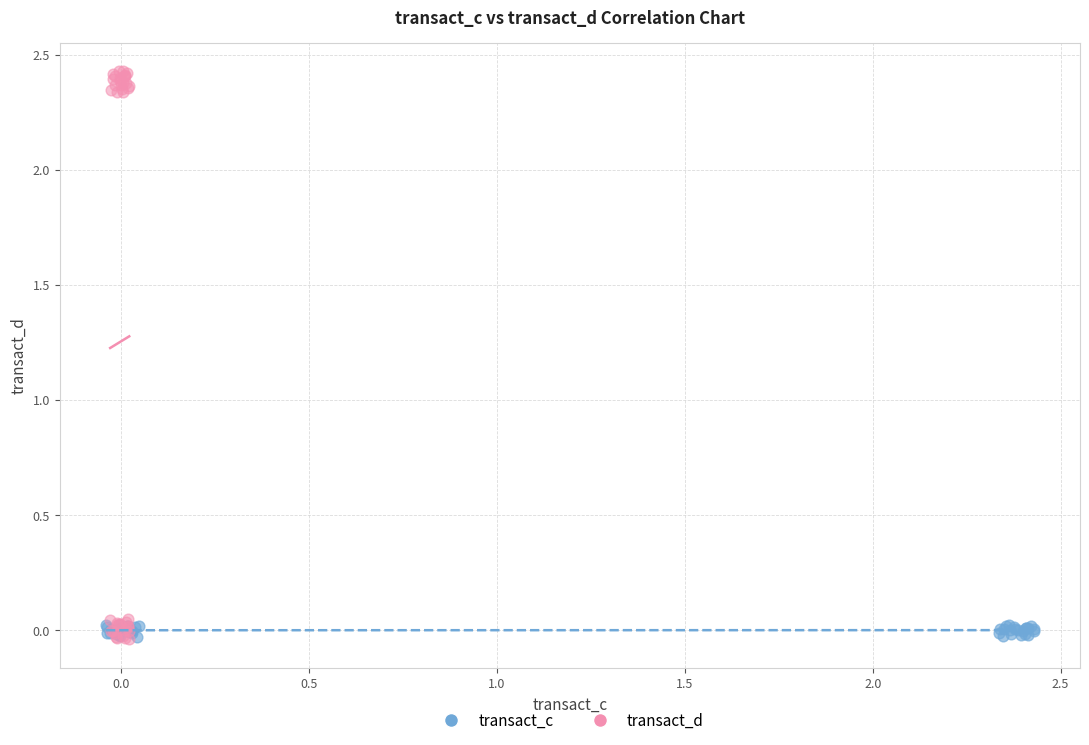

Which series has the largest Y range (max minus min)?

transact_d